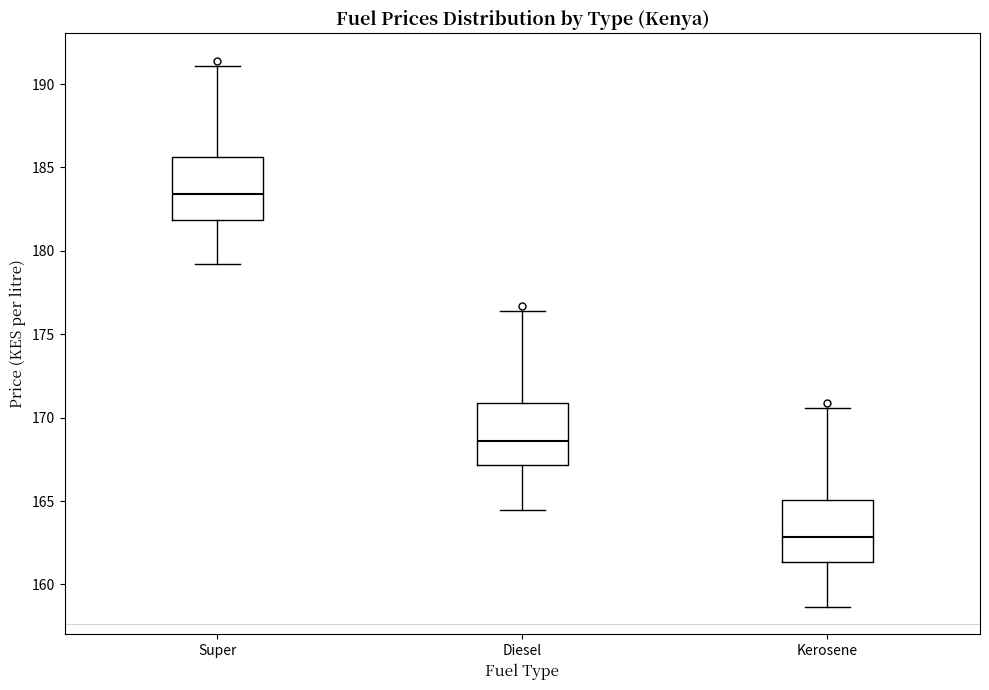

Which box has the highest median line?

Super